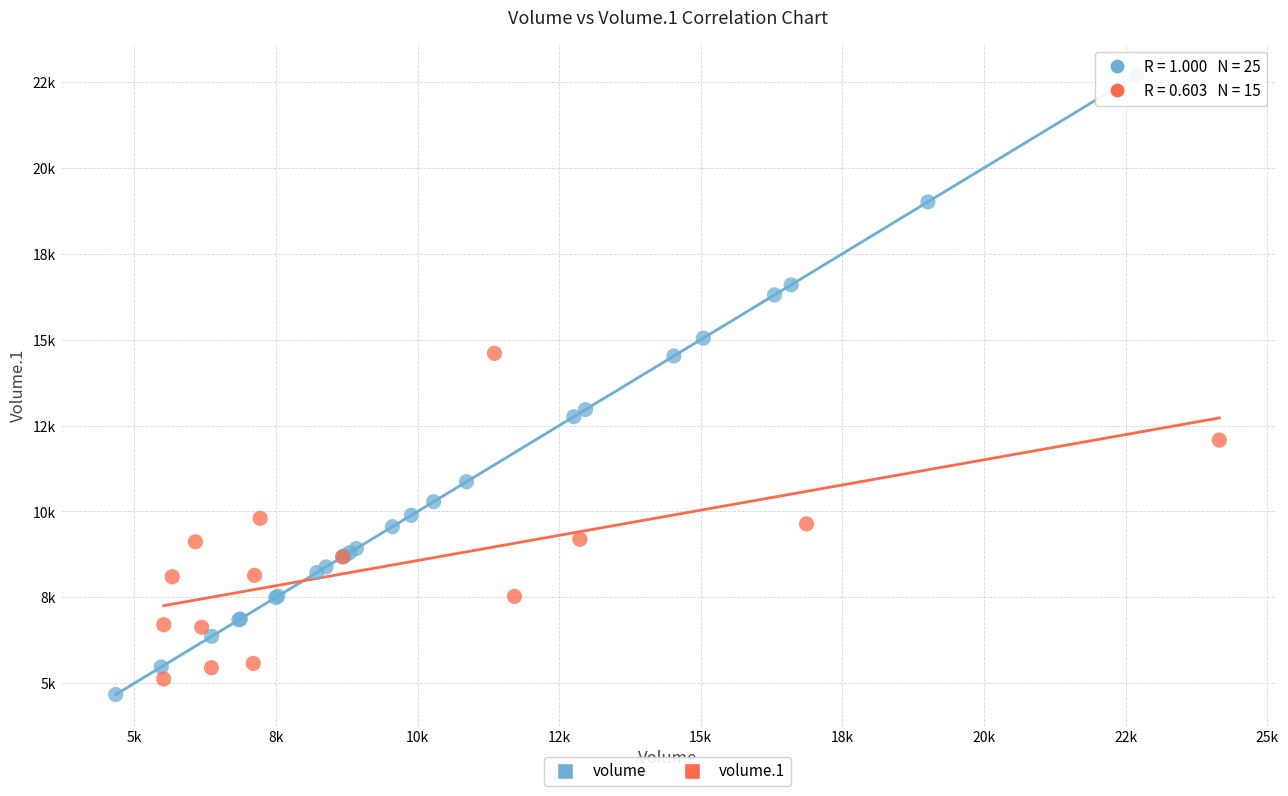

Which series contains the highest Y value?

volume